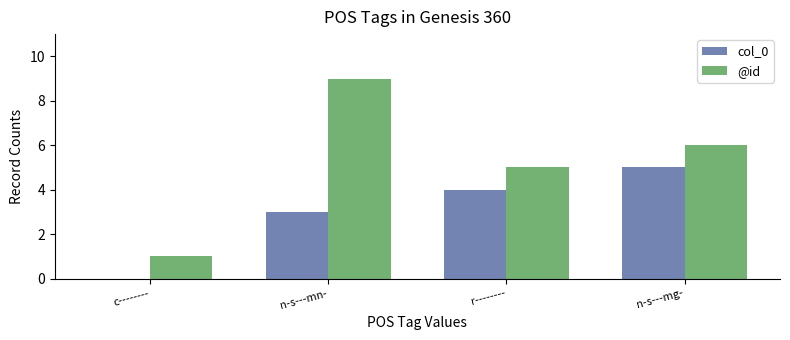

Which series changed the most between n-s---mn- and r--------?

@id